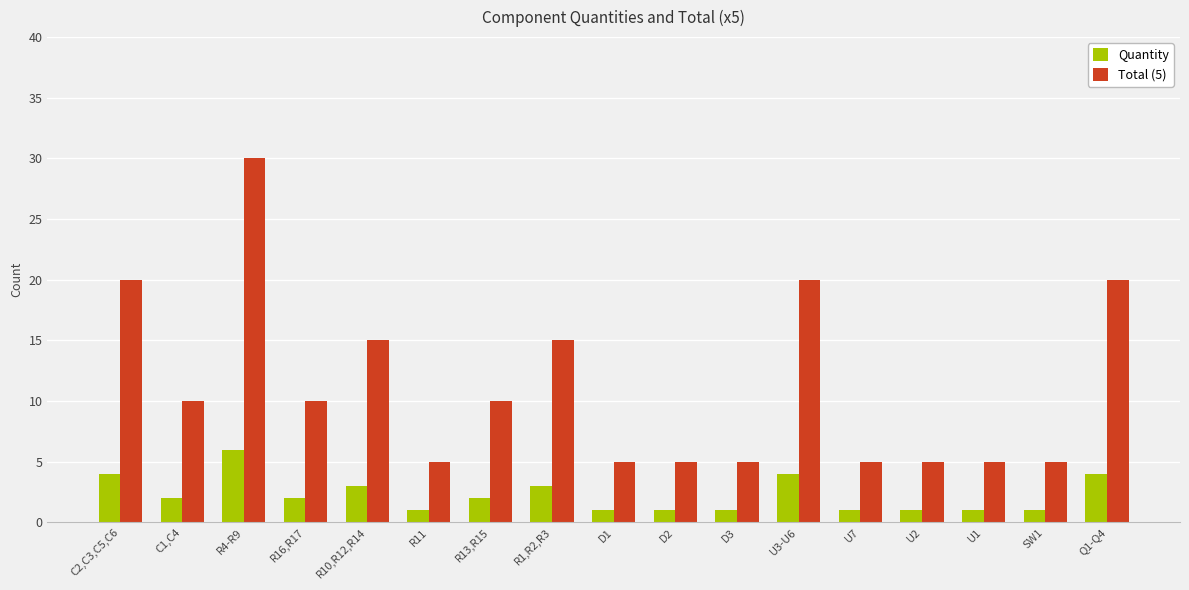

What is the value of the Quantity bar at the 1st from the left?

4